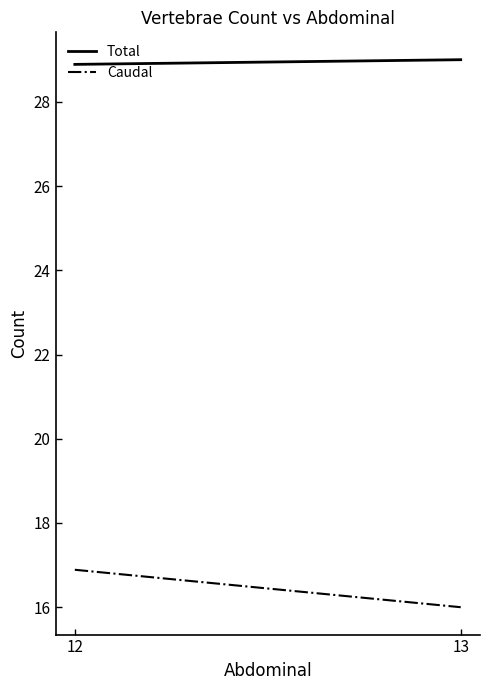

Reading left to right, extract all data points from this chart.

Total: 28.9	29.0
Caudal: 16.9	16.0